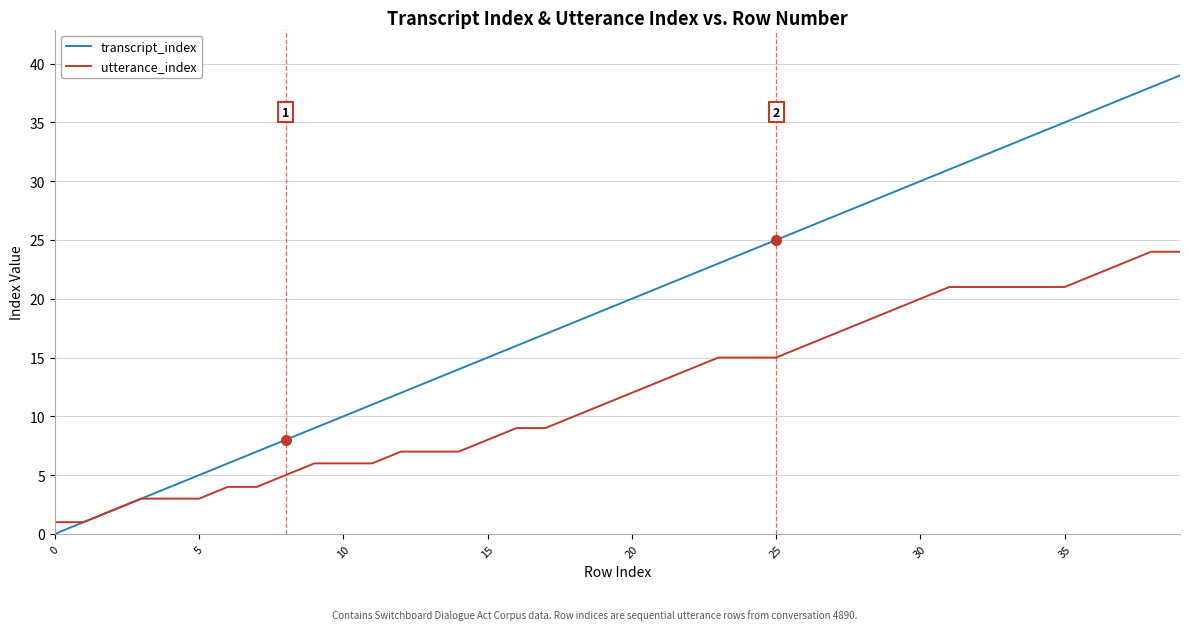

Reading left to right, extract all data points from this chart.

transcript_index: 0	1	2	3	4	5	6	7	8	9	10	11	12	13	14	15	16	17	18	19	20	21	22	23	24	25	26	27	28	29	30	31	32	33	34	35	36	37	38	39
utterance_index: 1	1	2	3	3	3	4	4	5	6	6	6	7	7	7	8	9	9	10	11	12	13	14	15	15	15	16	17	18	19	20	21	21	21	21	21	22	23	24	24